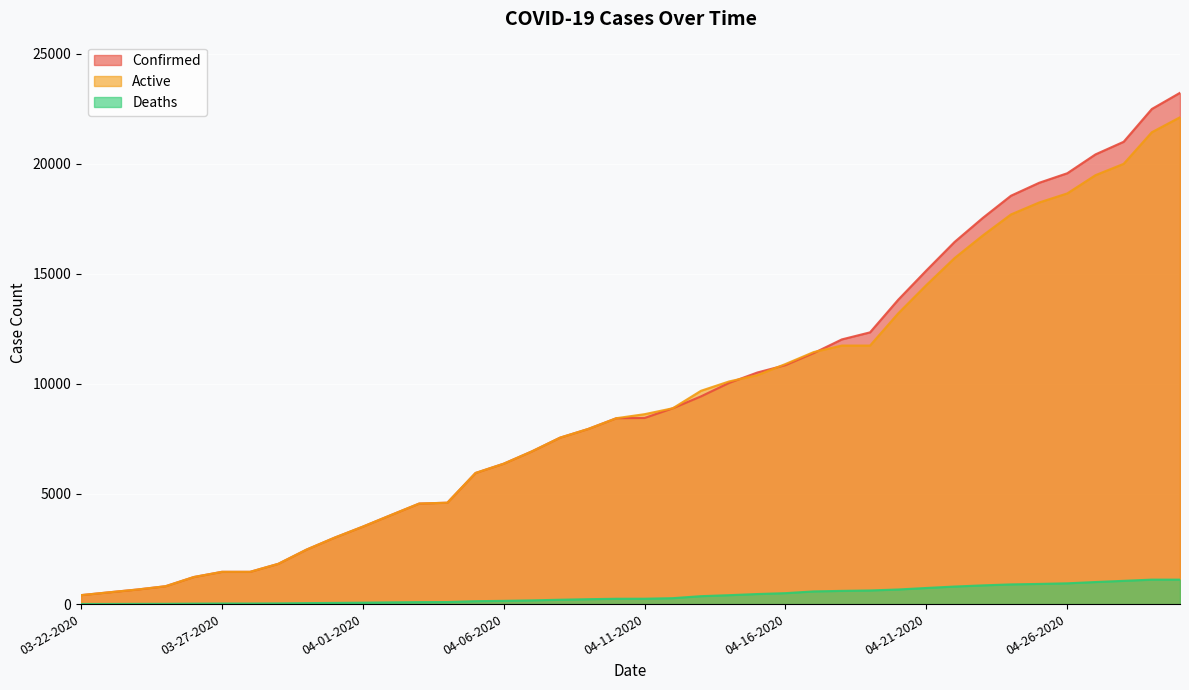

True or false: Confirmed and Deaths intersect in this chart.

False